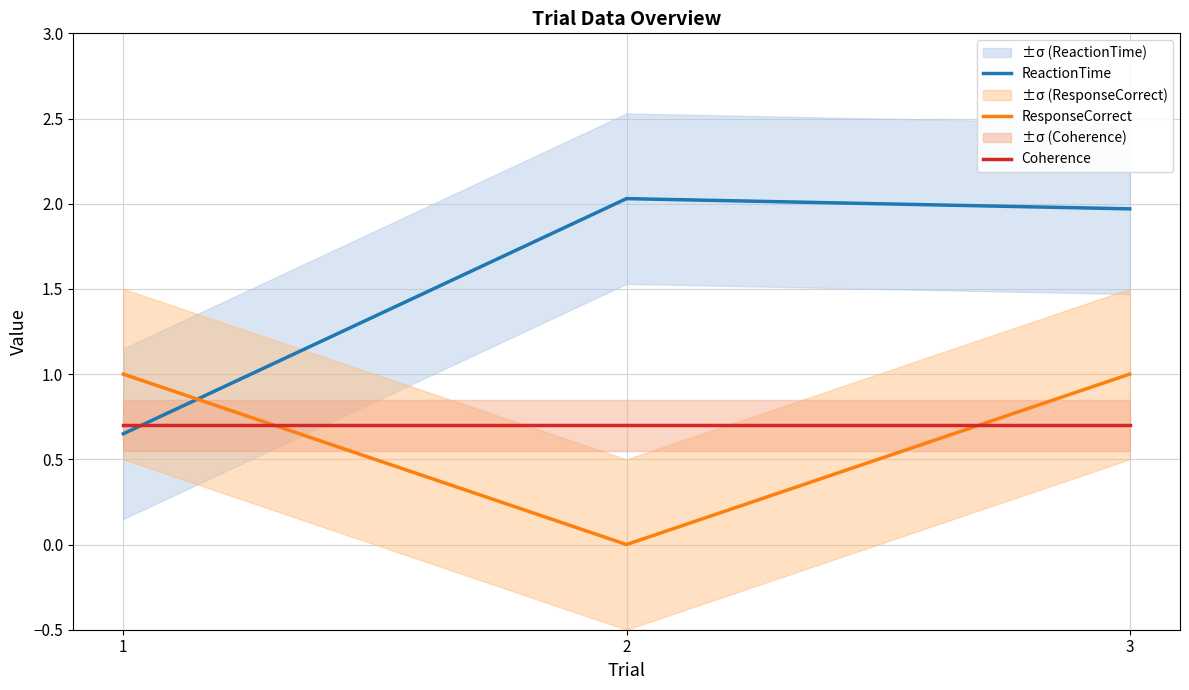

Reading right to left, extract all data points from this chart.

ReactionTime: 3=2.0	2=2.0	1=0.7
ResponseCorrect: 3=1.0	2=0.0	1=1.0
Coherence: 3=0.7	2=0.7	1=0.7